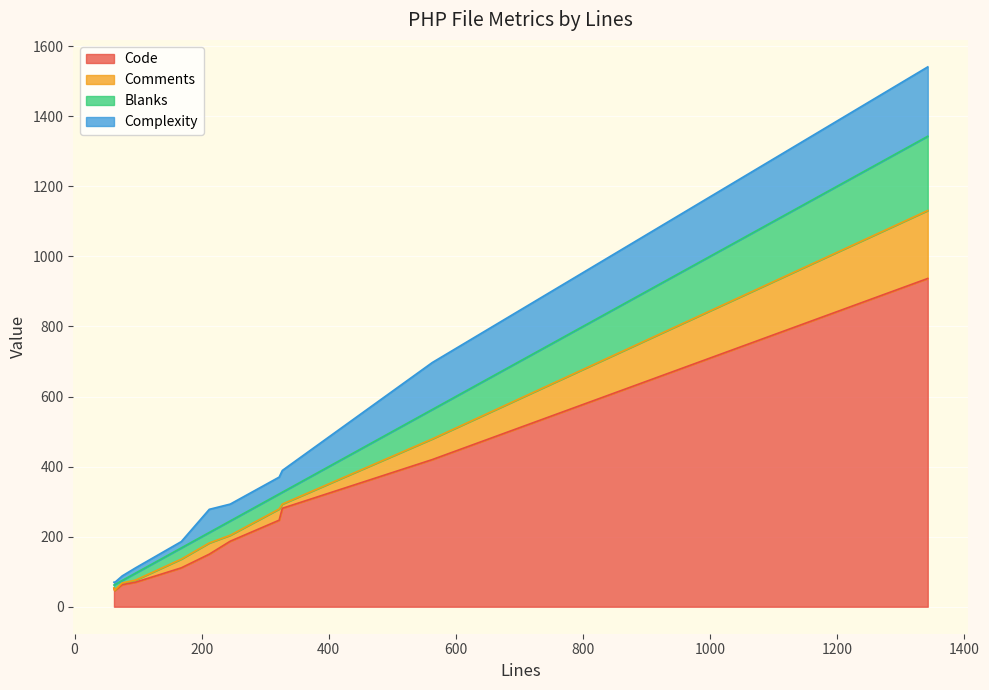

What is the minimum value for Code?

46